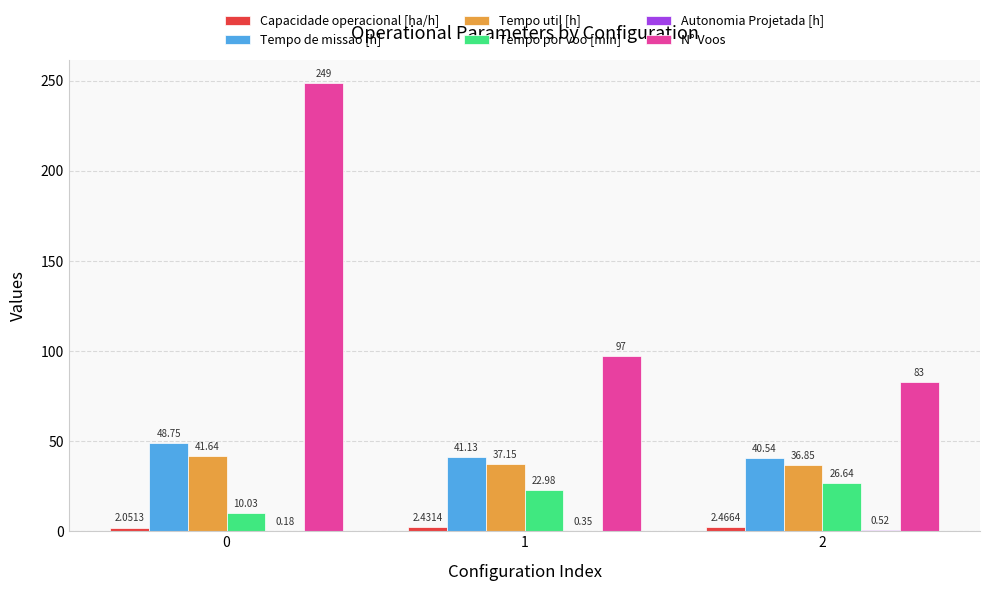

The value of Tempo util [h] at 0 is 28.6. True or false?

False